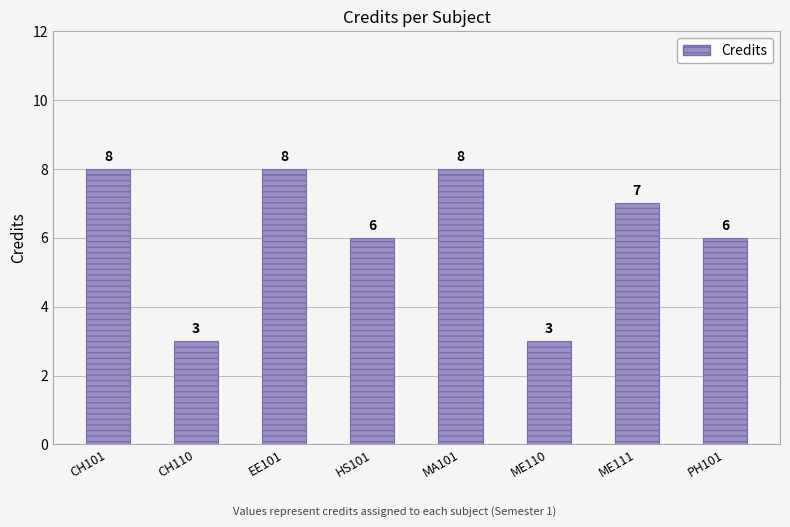

Reading left to right, transcribe all the data shown in this chart.

8	3	8	6	8	3	7	6